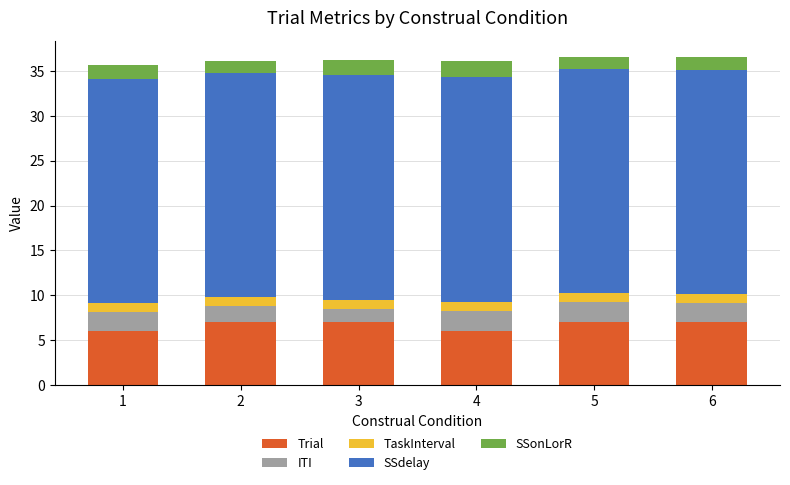

What is the highest value of the Trial series?

7.0